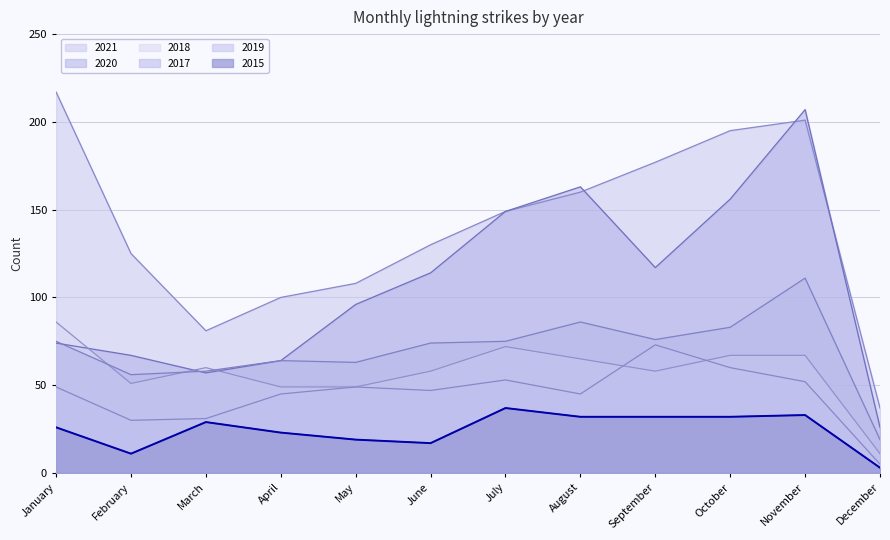

Does the chart have visible grid lines?

Yes